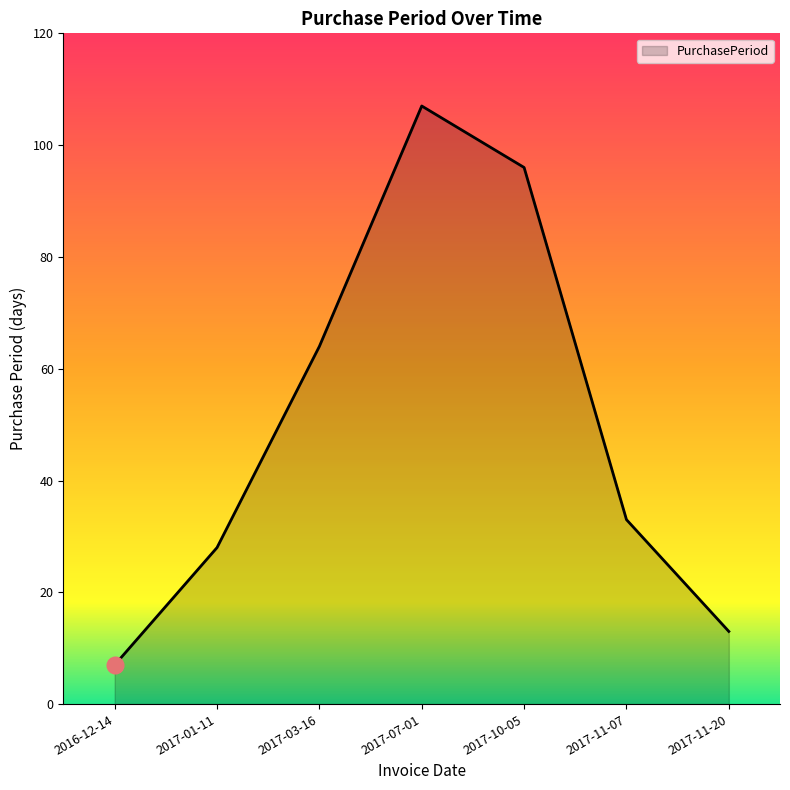

True or false: the data shows 13 at 2017-11-20.

True